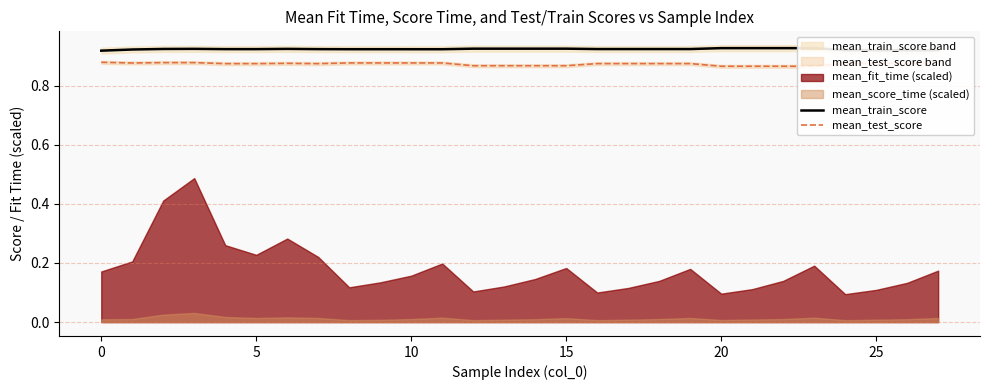

True or false: mean_train_score has a value of 1.3 at 10.

False